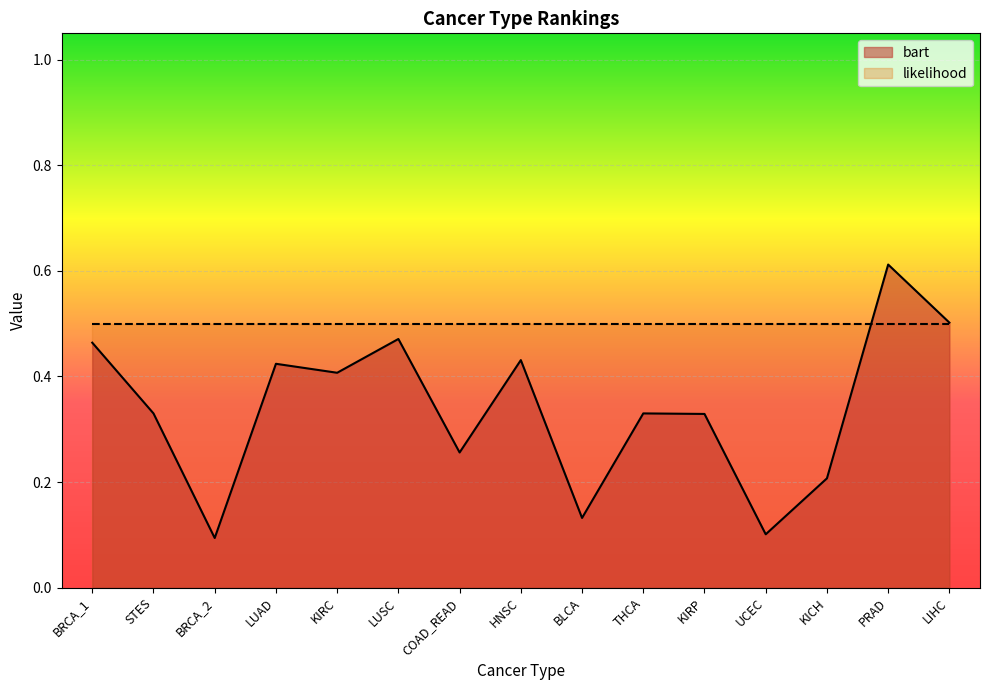

What is the value of the 11th point from the left?

0.3